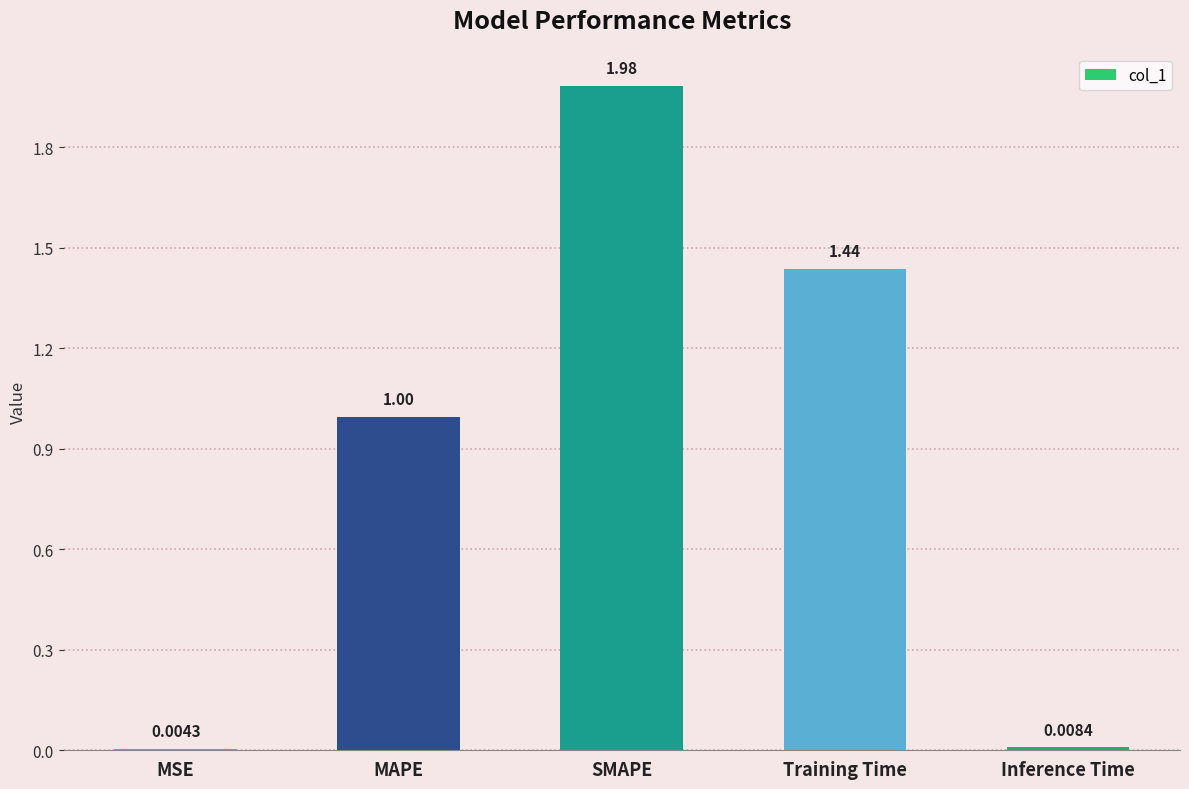

The value at SMAPE is 3.3. True or false?

False